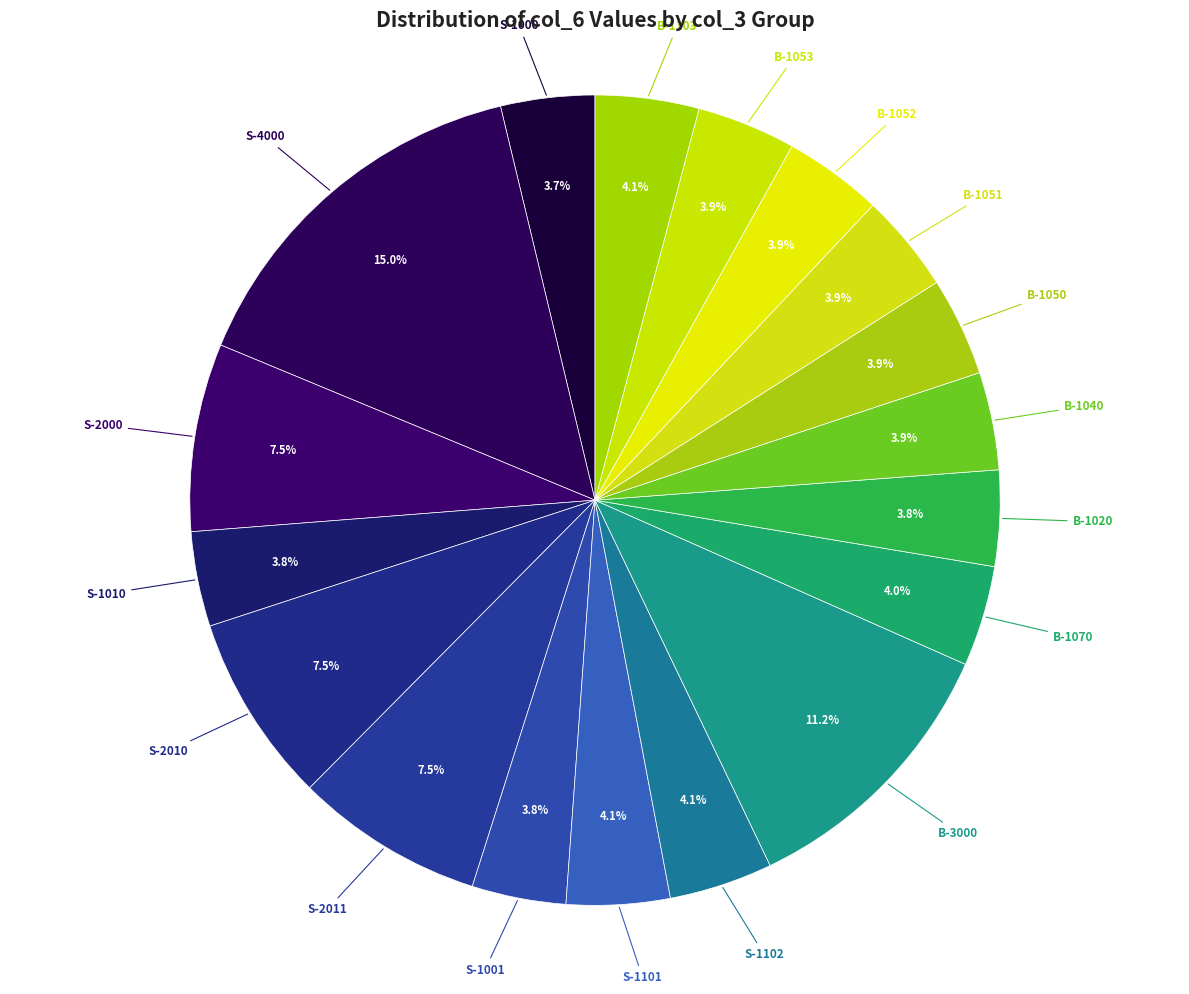

How many slices are in this pie chart?

18